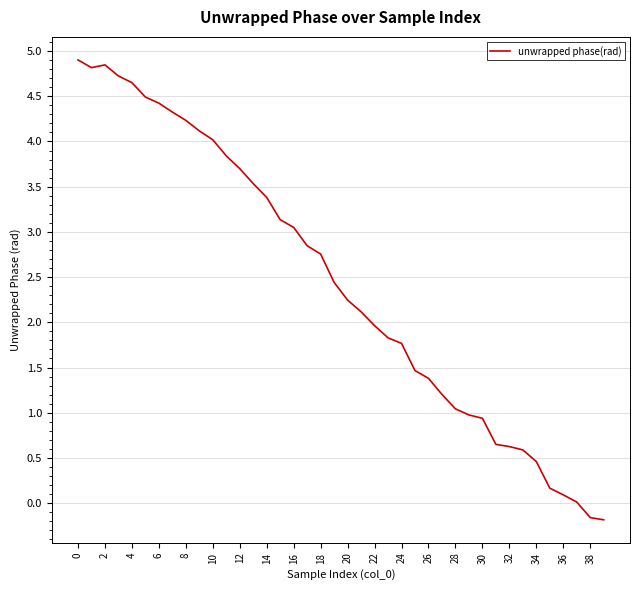

What is the greatest value displayed?

4.9